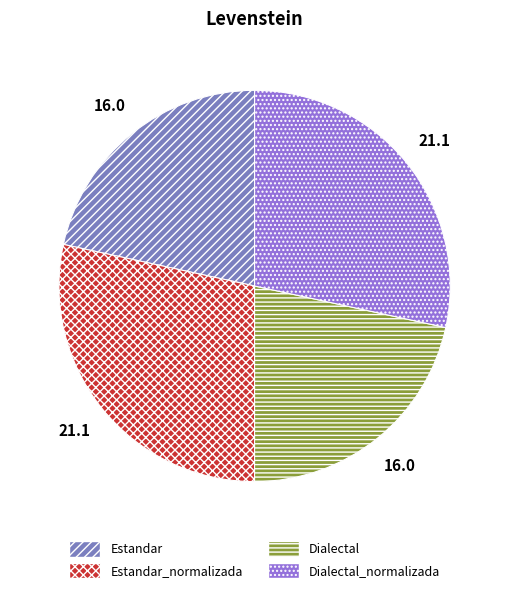

How many slices are in this pie chart?

4